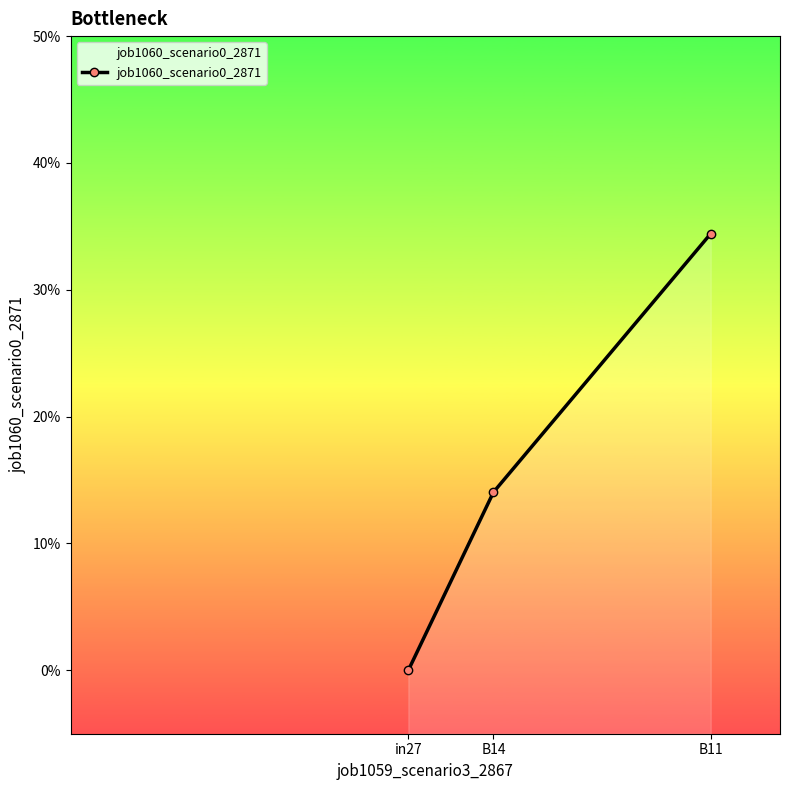

The chart shows a value of 0.3 at B11. True or false?

True